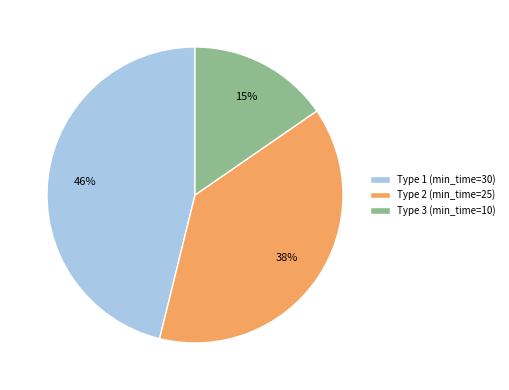

Does any single category account for the majority?

No